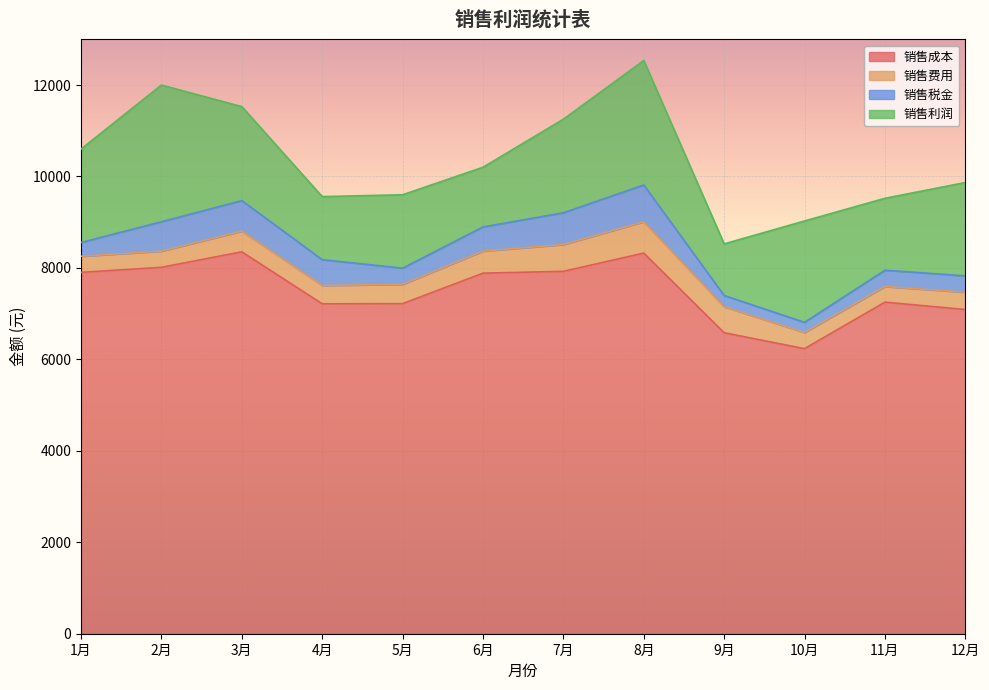

True or false: 销售成本 has more than 2 points higher than both neighbors.

True